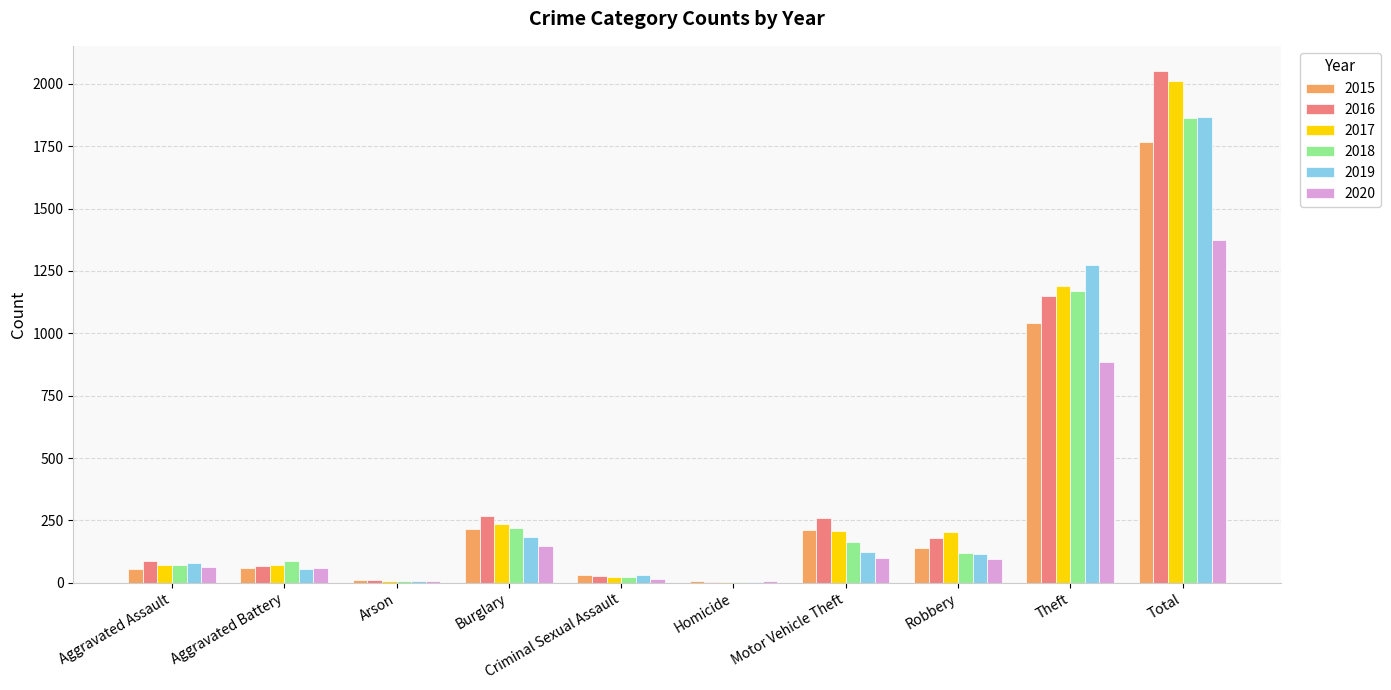

Which category has the highest value across all series?

Total